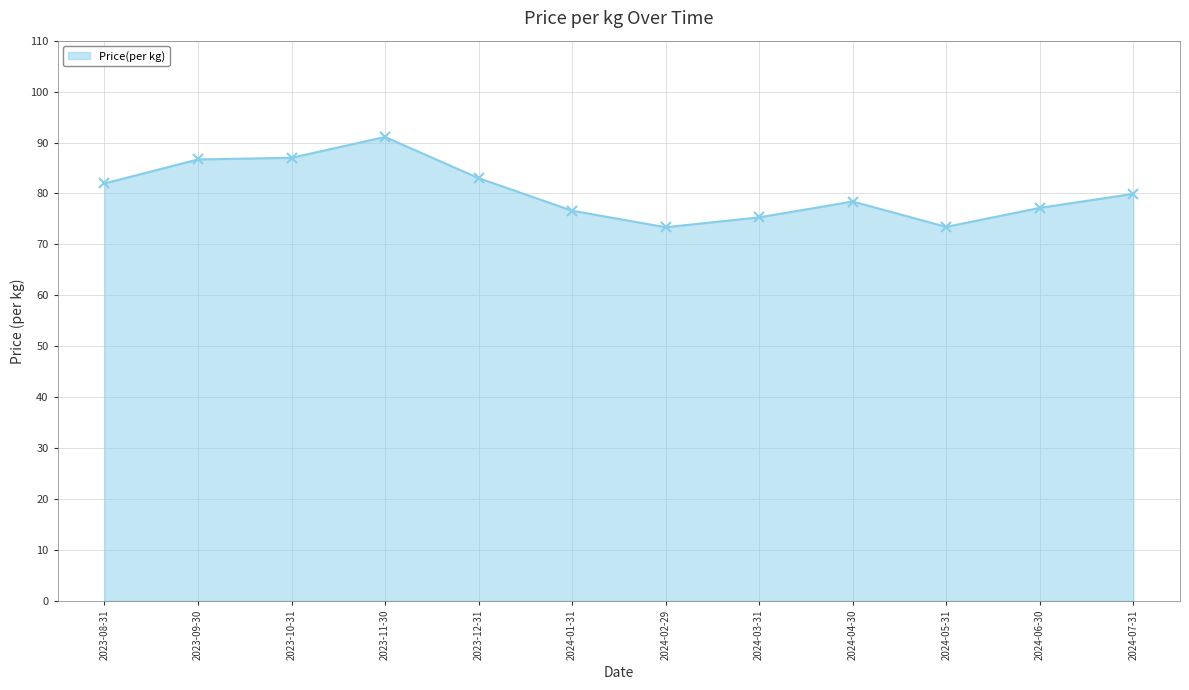

What is the label of the 11th point from the left?

2024-06-30